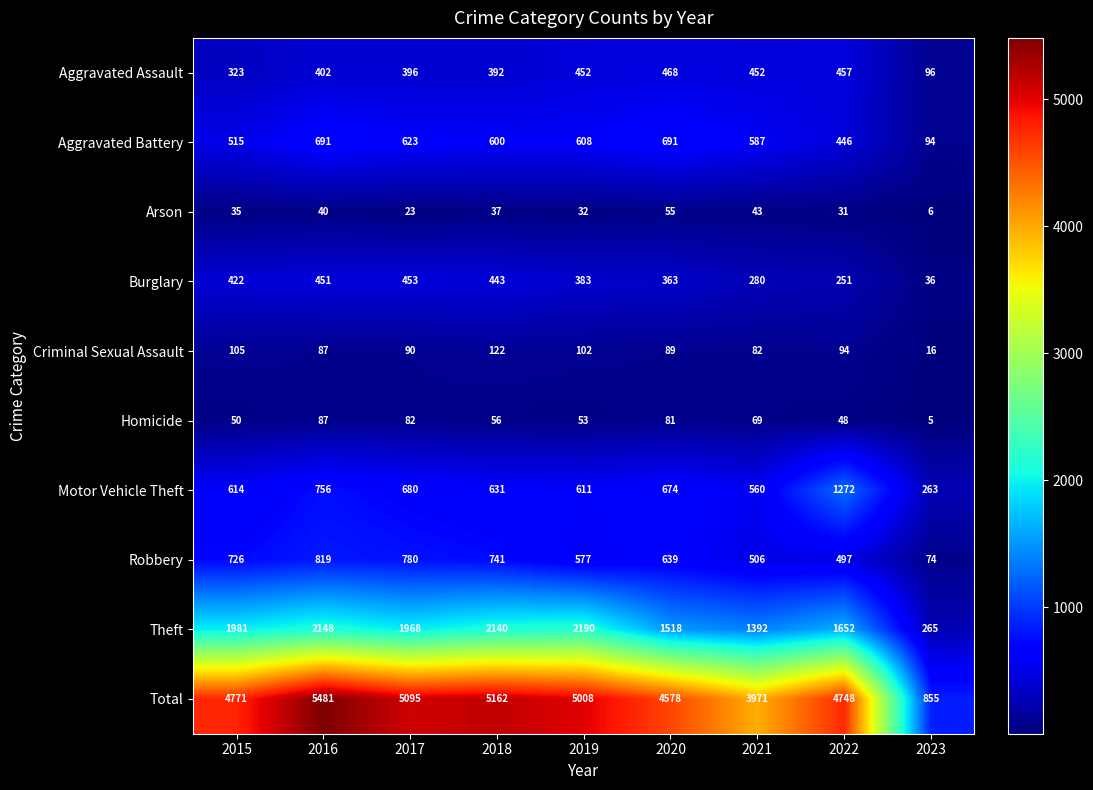

Count the number of data series in this chart.

10